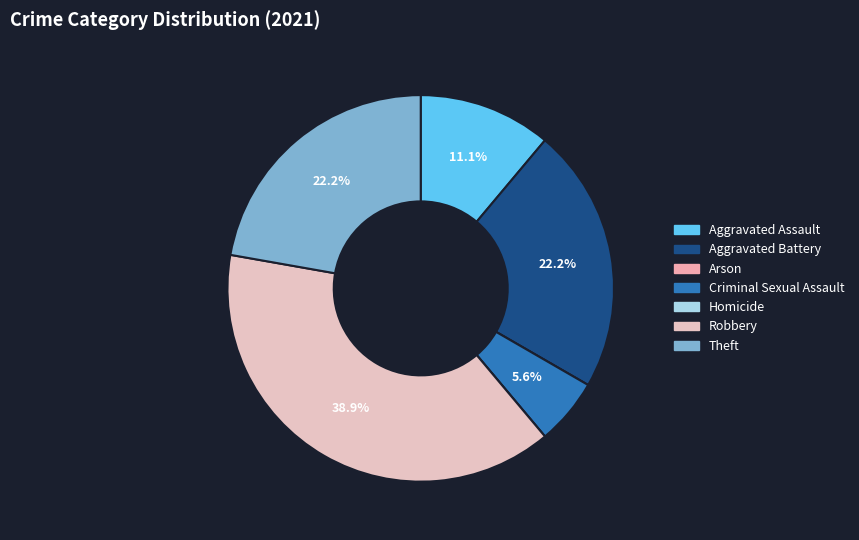

To the nearest percent, what is the difference between the largest and smallest slice percentages?

39%